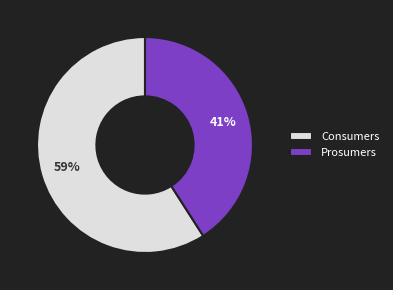

To the nearest percent, what is the difference between the Consumers and Prosumers slice percentages?

18%